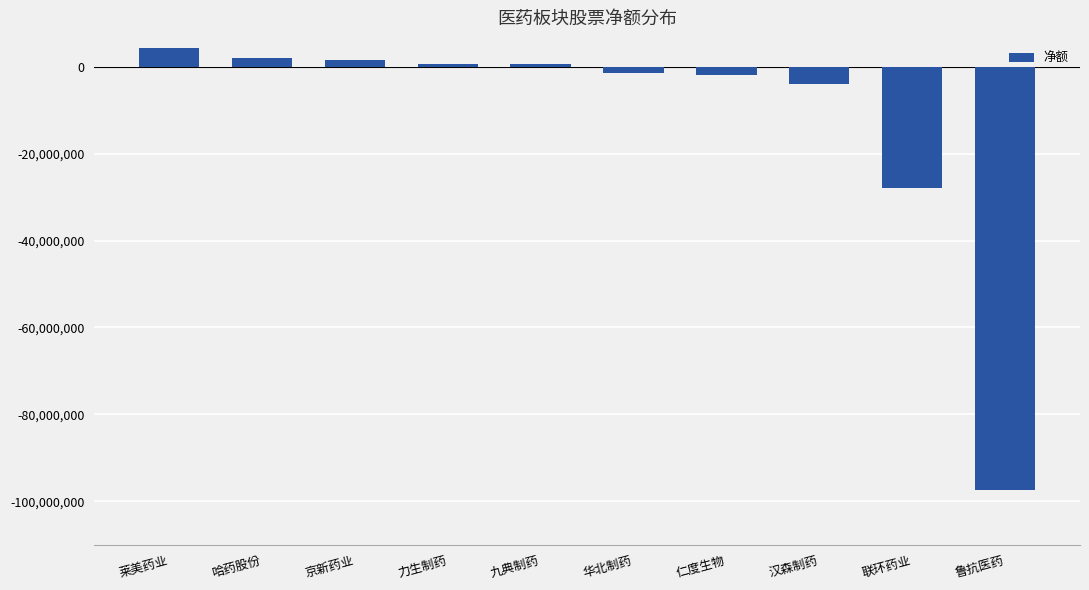

What is the minimum value shown in the chart?

-97451742